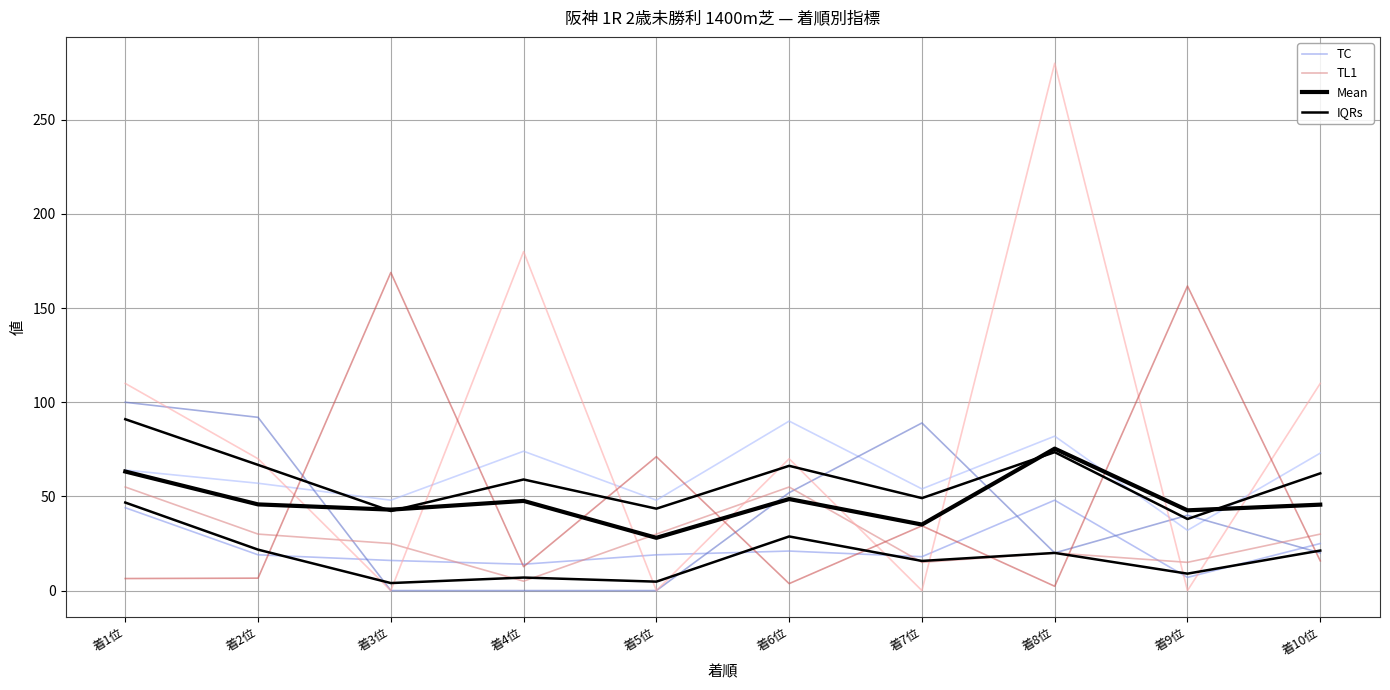

Which series has the widest spread of values?

TL1